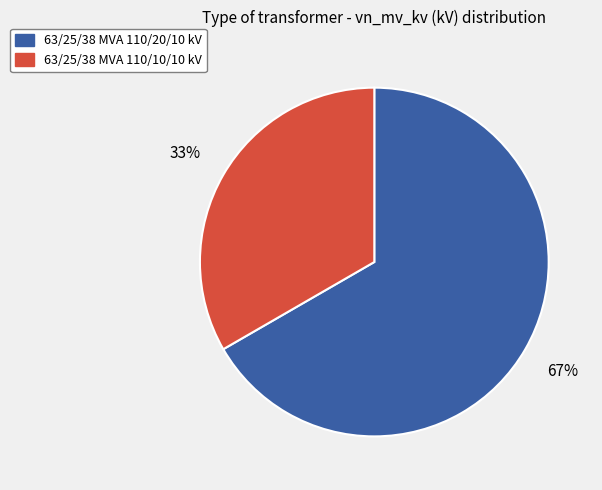

Approximately how many times larger is the value at 63/25/38 MVA 110/20/10 kV compared to 63/25/38 MVA 110/10/10 kV?

2.0